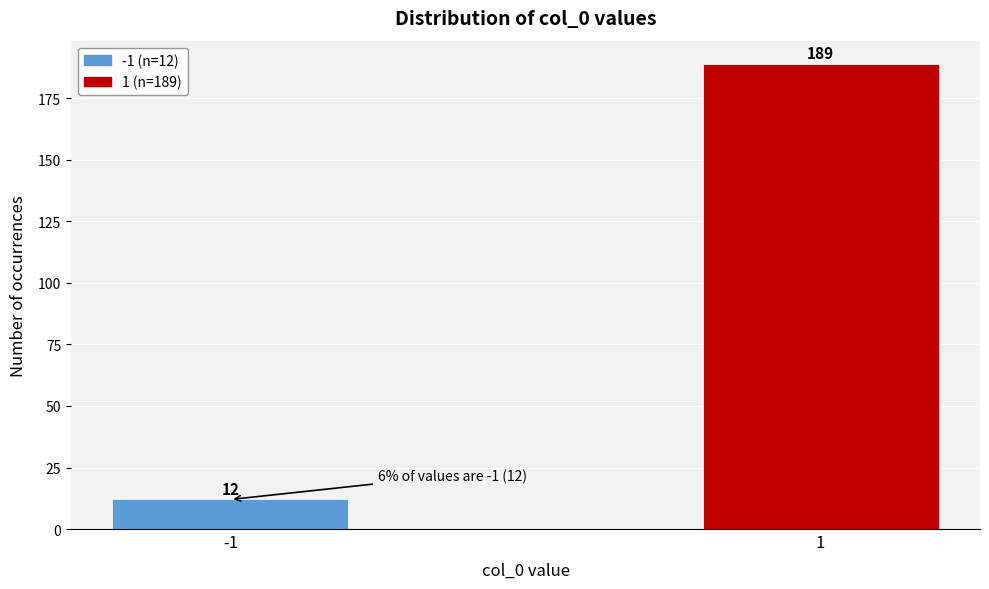

Reading right to left, list all the values displayed in this chart.

189	12